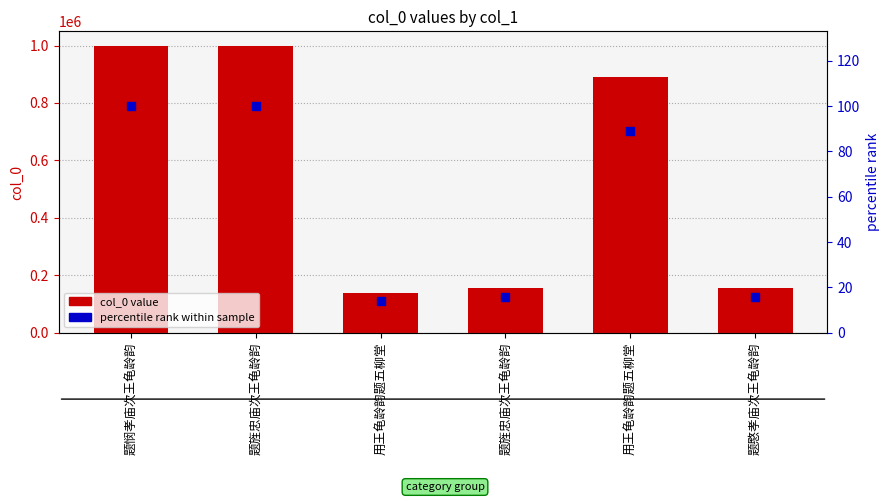

Which series has the largest total across all categories?

col_0